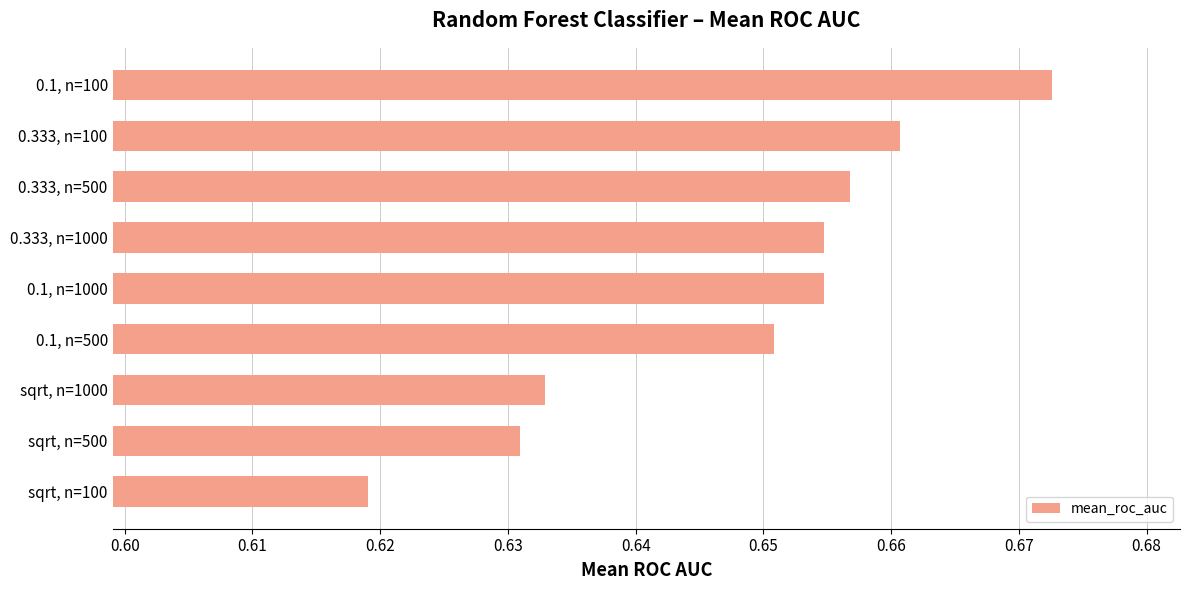

At which category does the chart reach its minimum across all series?

sqrt, n=100